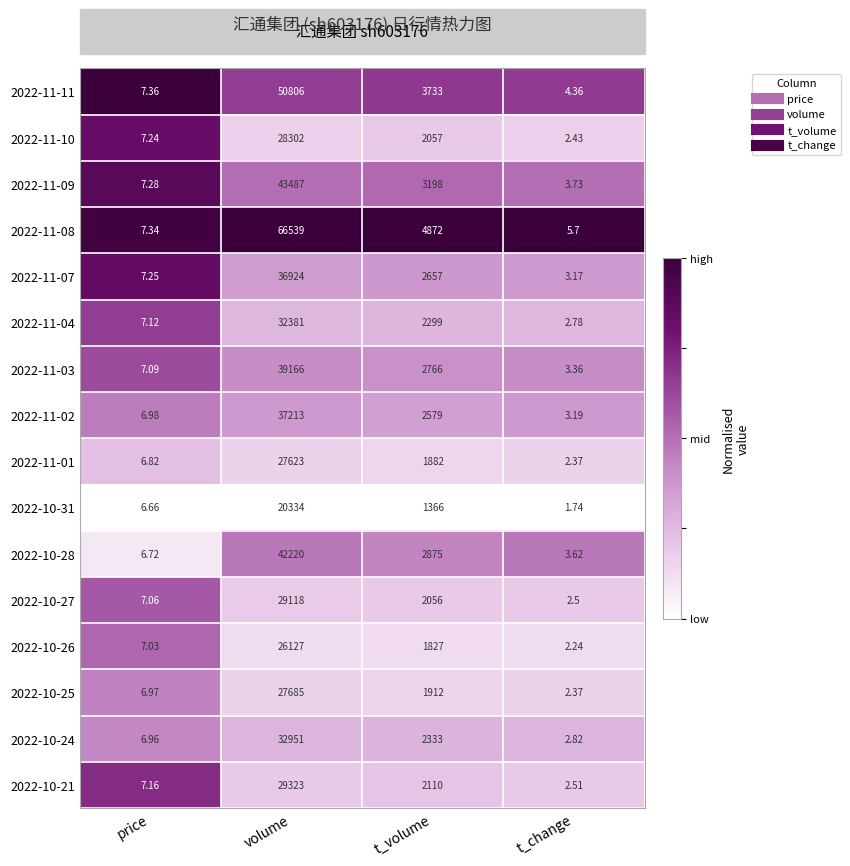

At which category is the sum across all series the highest?

volume